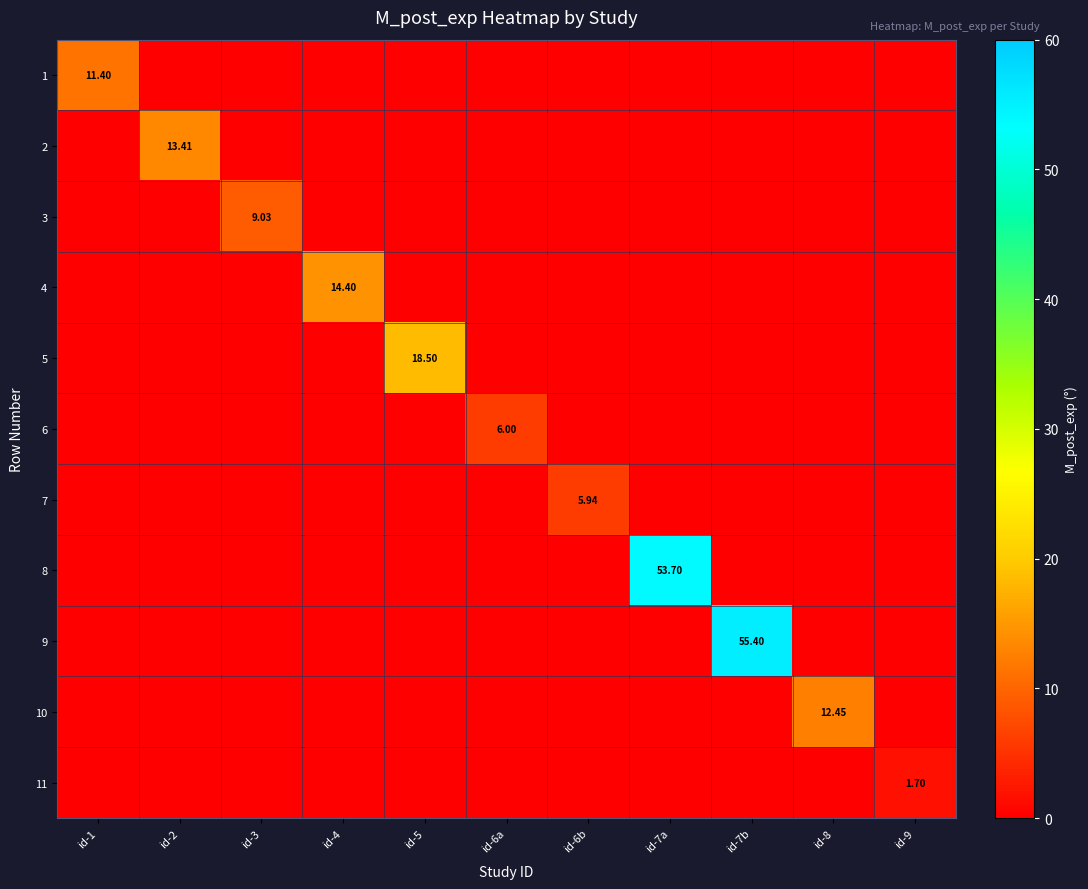

At which category is the sum across all series the highest?

id-7b